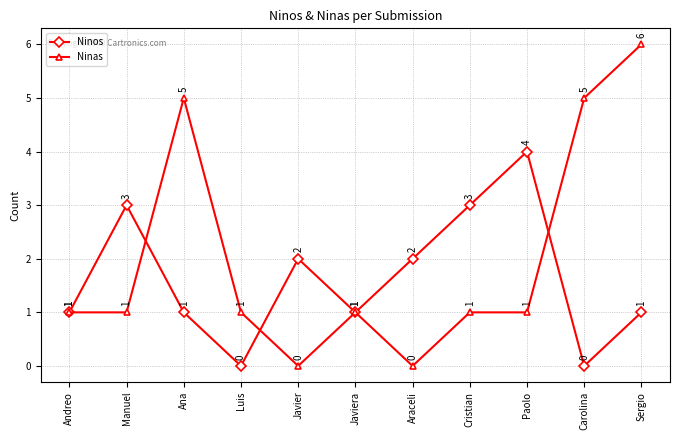

How many series are shown in this chart?

2